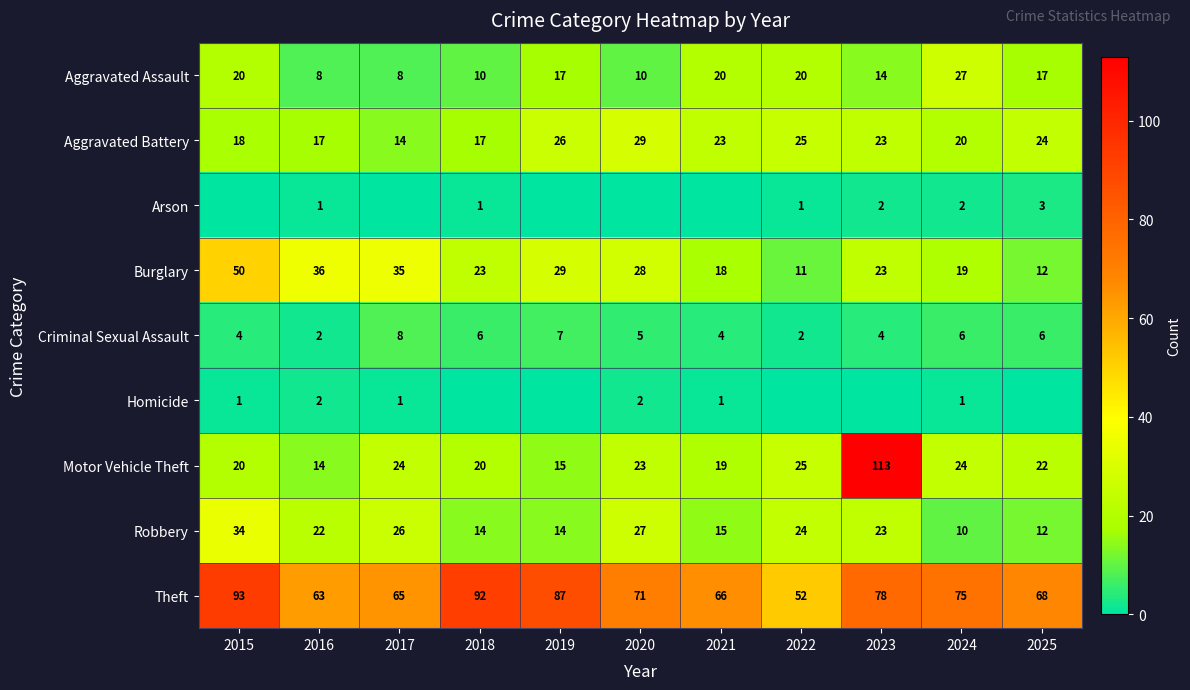

Rank the categories by Theft value from lowest to highest.

2022, 2016, 2017, 2021, 2025, 2020, 2024, 2023, 2019, 2018, 2015